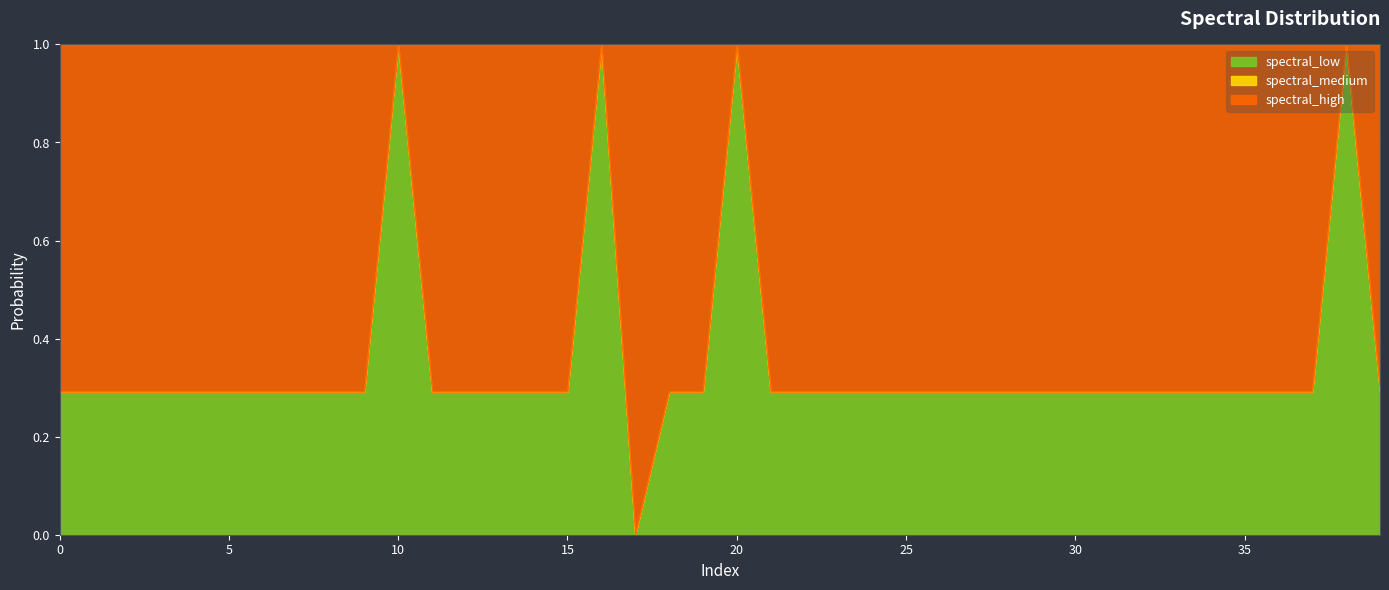

True or false: spectral_medium has more than 0 interior local peaks.

False